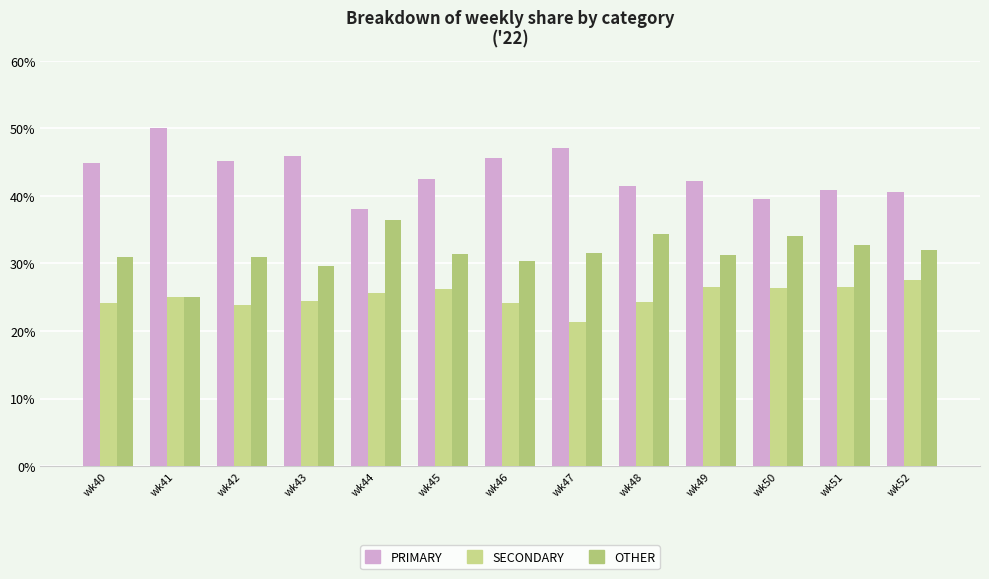

Rank the series by their maximum value, from highest to lowest.

PRIMARY, OTHER, SECONDARY